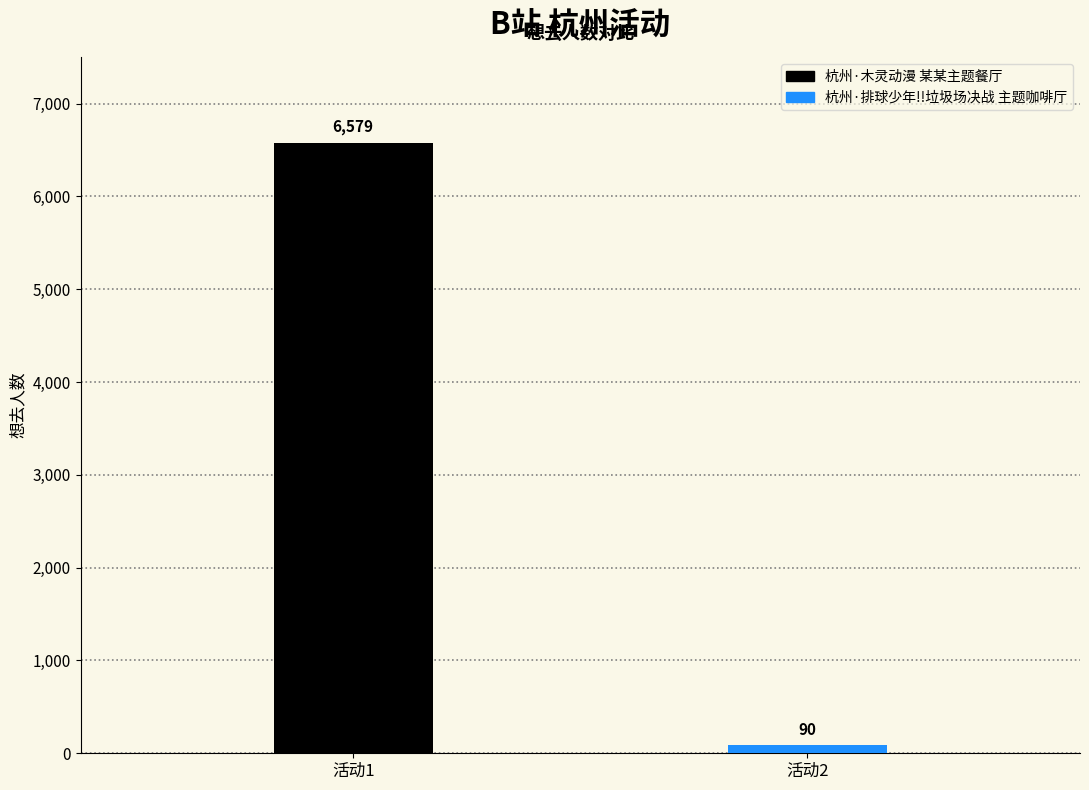

What is the greatest value displayed?

6579